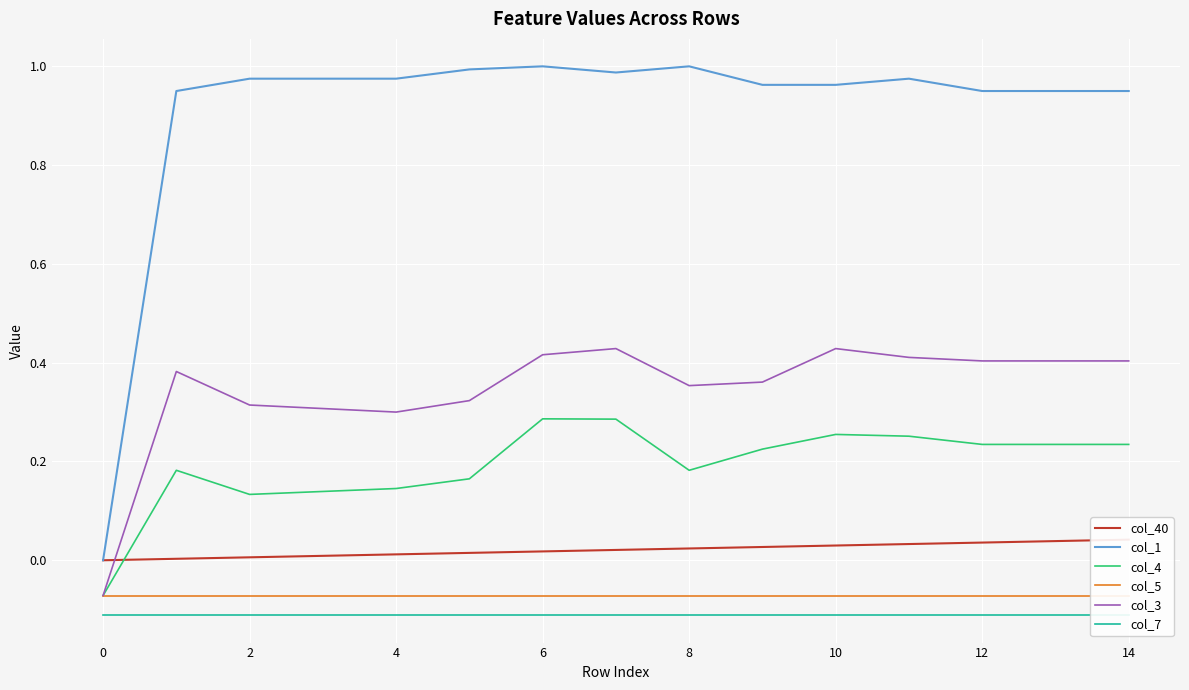

What is the label of the 15th point from the left?

14